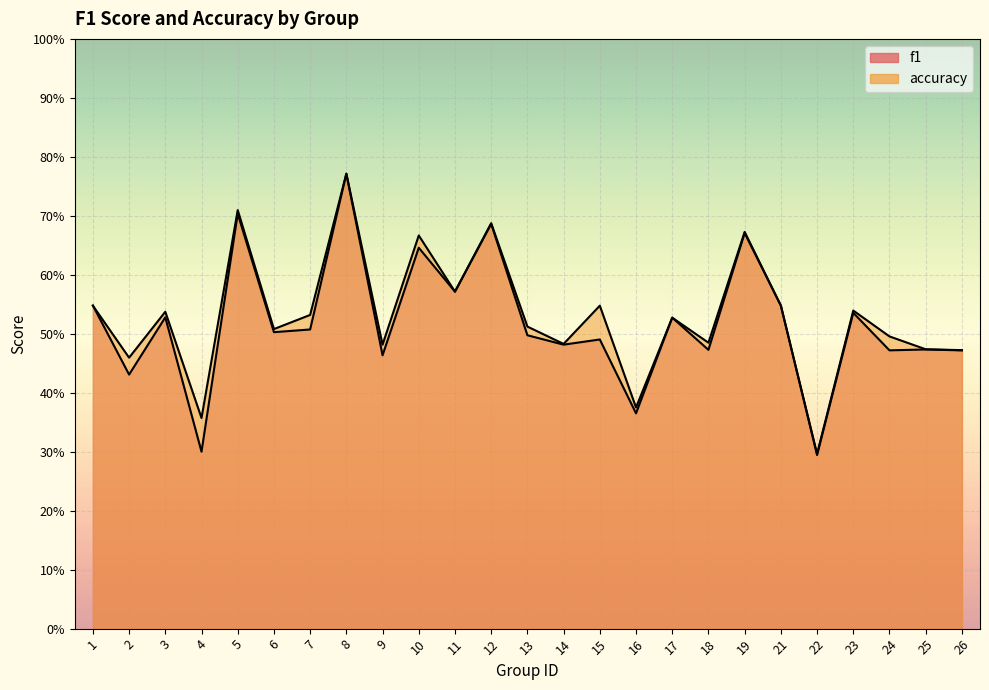

How many times do f1 and accuracy cross each other?

3